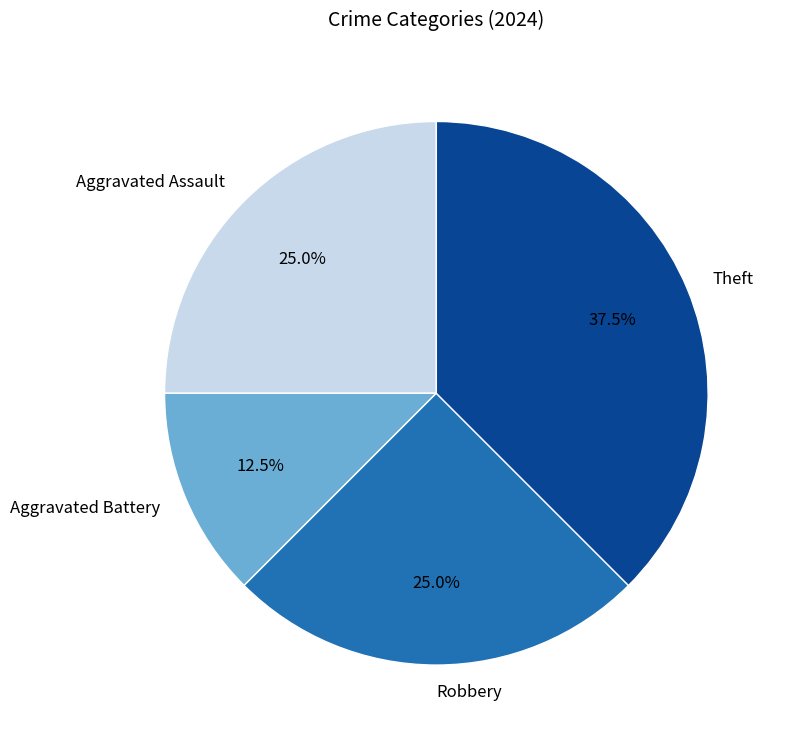

To the nearest percent, what is the combined percentage of Aggravated Assault and Robbery?

50%